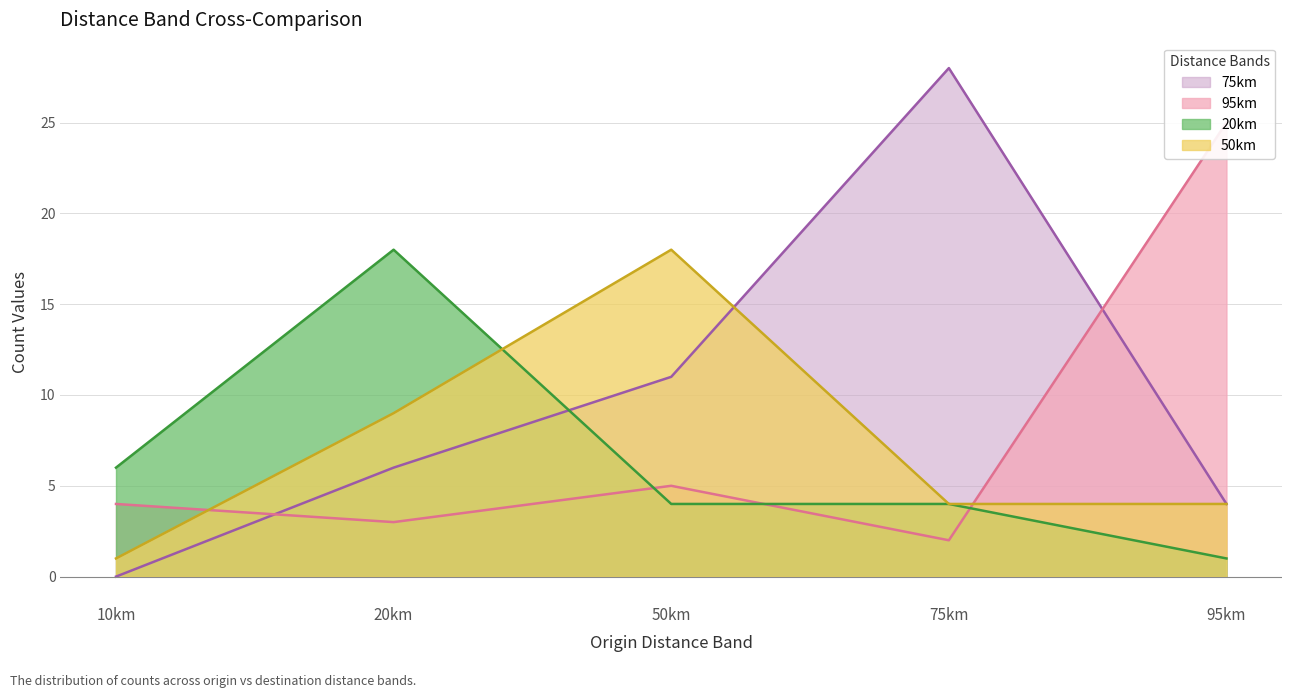

At how many categories does at least one series exceed 17?

4